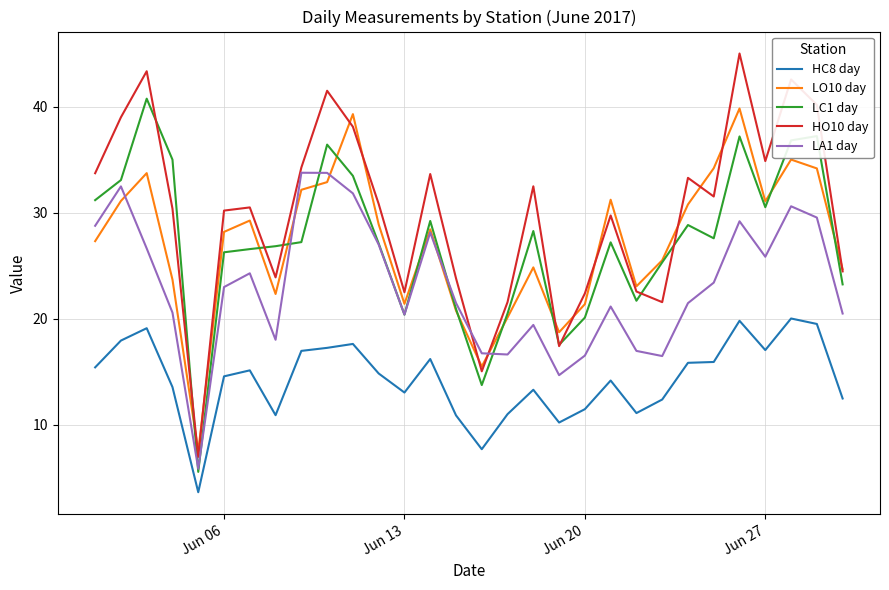

True or false: HO10 day and LA1 day intersect in this chart.

True